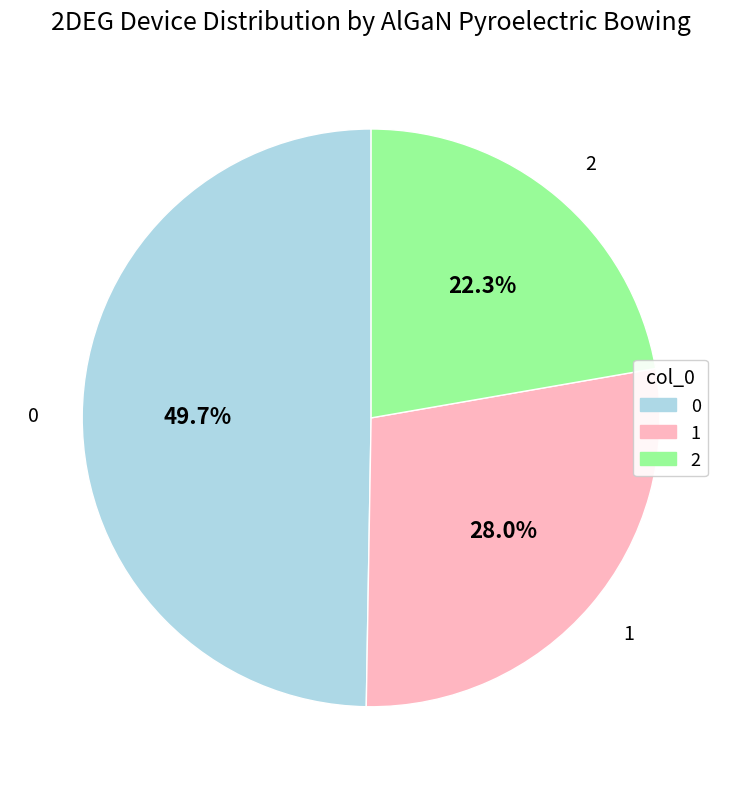

Count the number of slices in the pie.

3